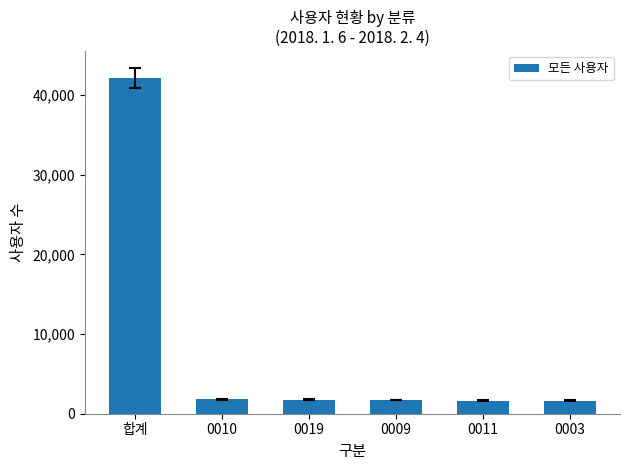

What is the difference between the maximum and second lowest values?

40427